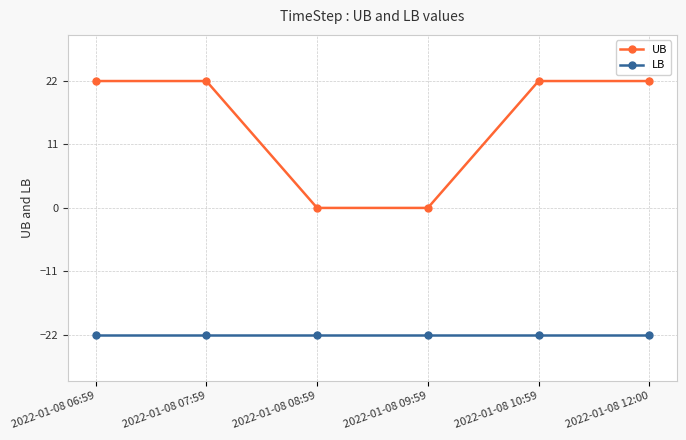

How many UB values are between 0 and 22?

6